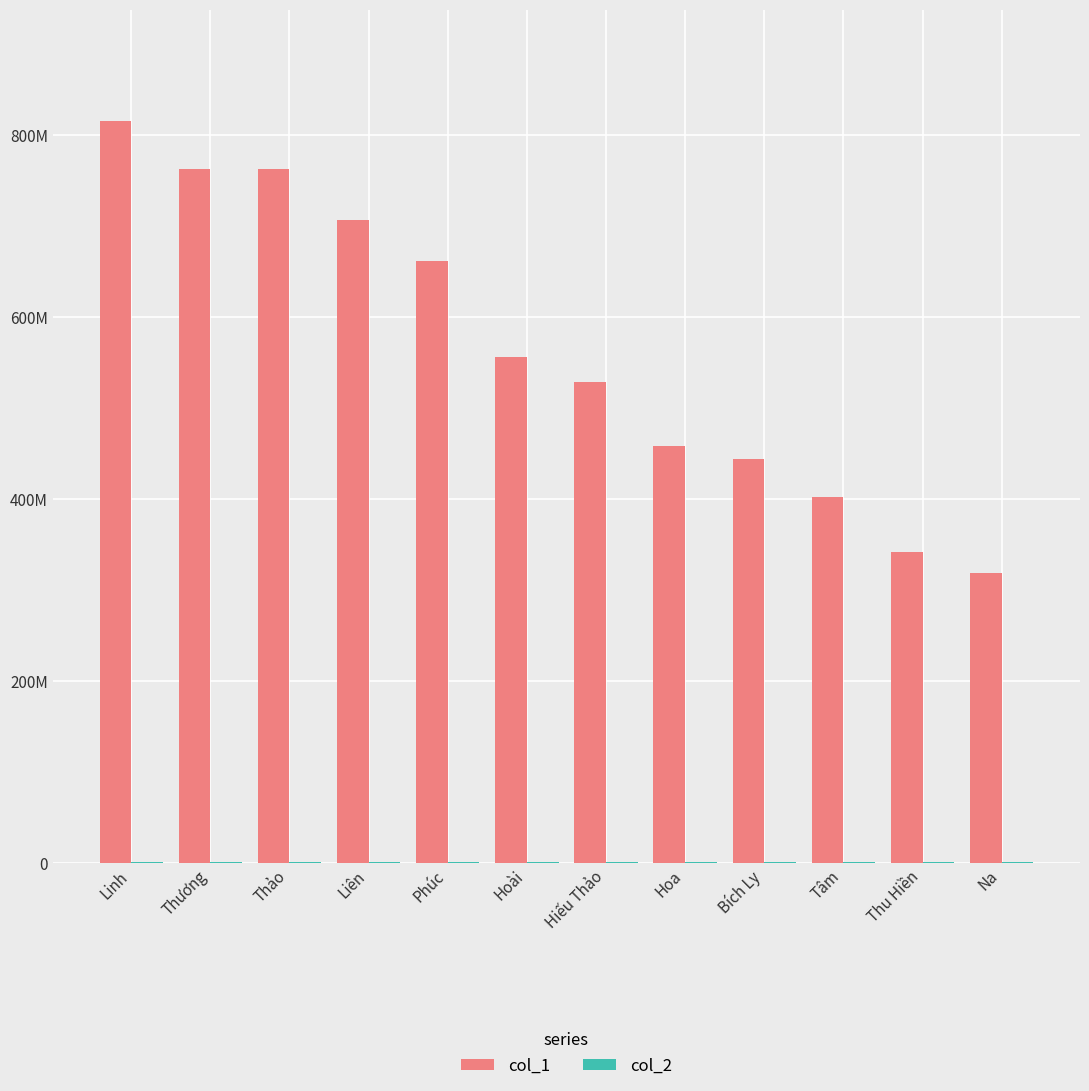

Is it true that col_1 equals 301543268 at Hoài?

False